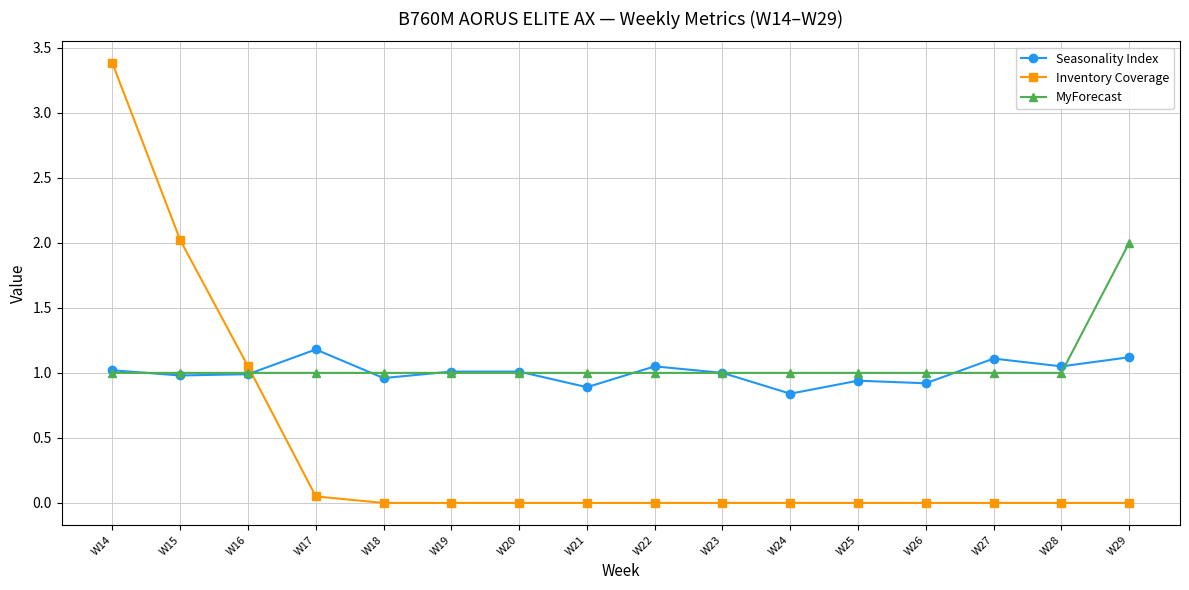

Which label corresponds to the largest value in the chart?

W14